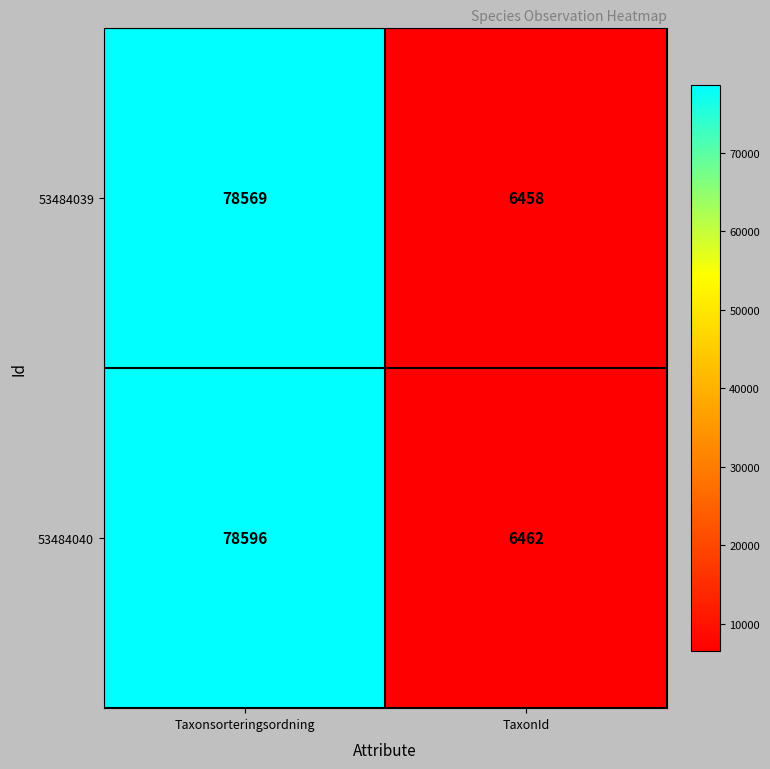

At which label is 53484039 closest to 42513?

TaxonId